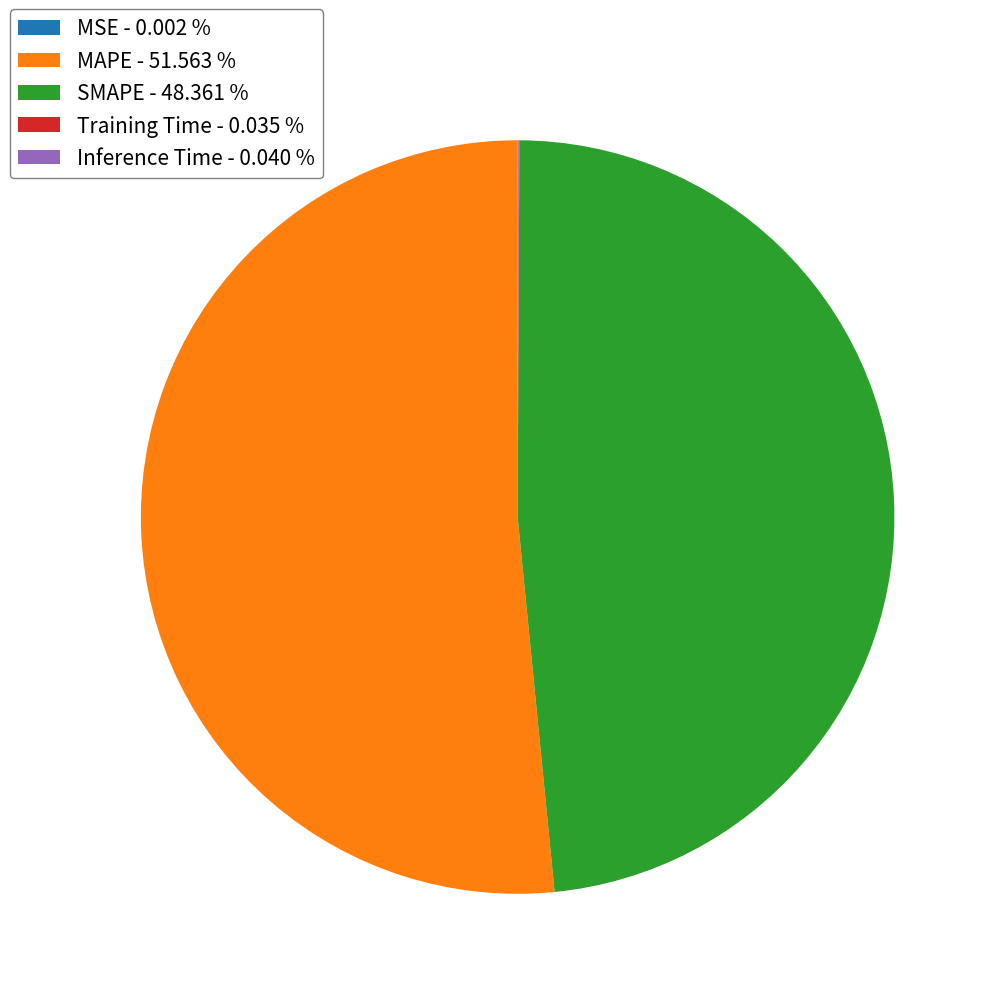

Combined, do SMAPE and MAPE account for over 50%?

Yes